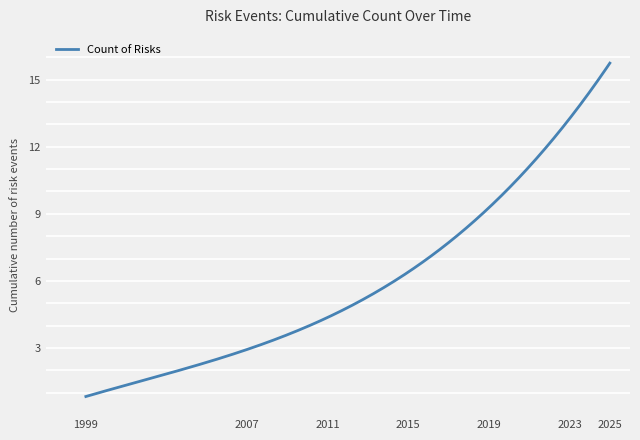

What is the greatest value displayed?

15.7